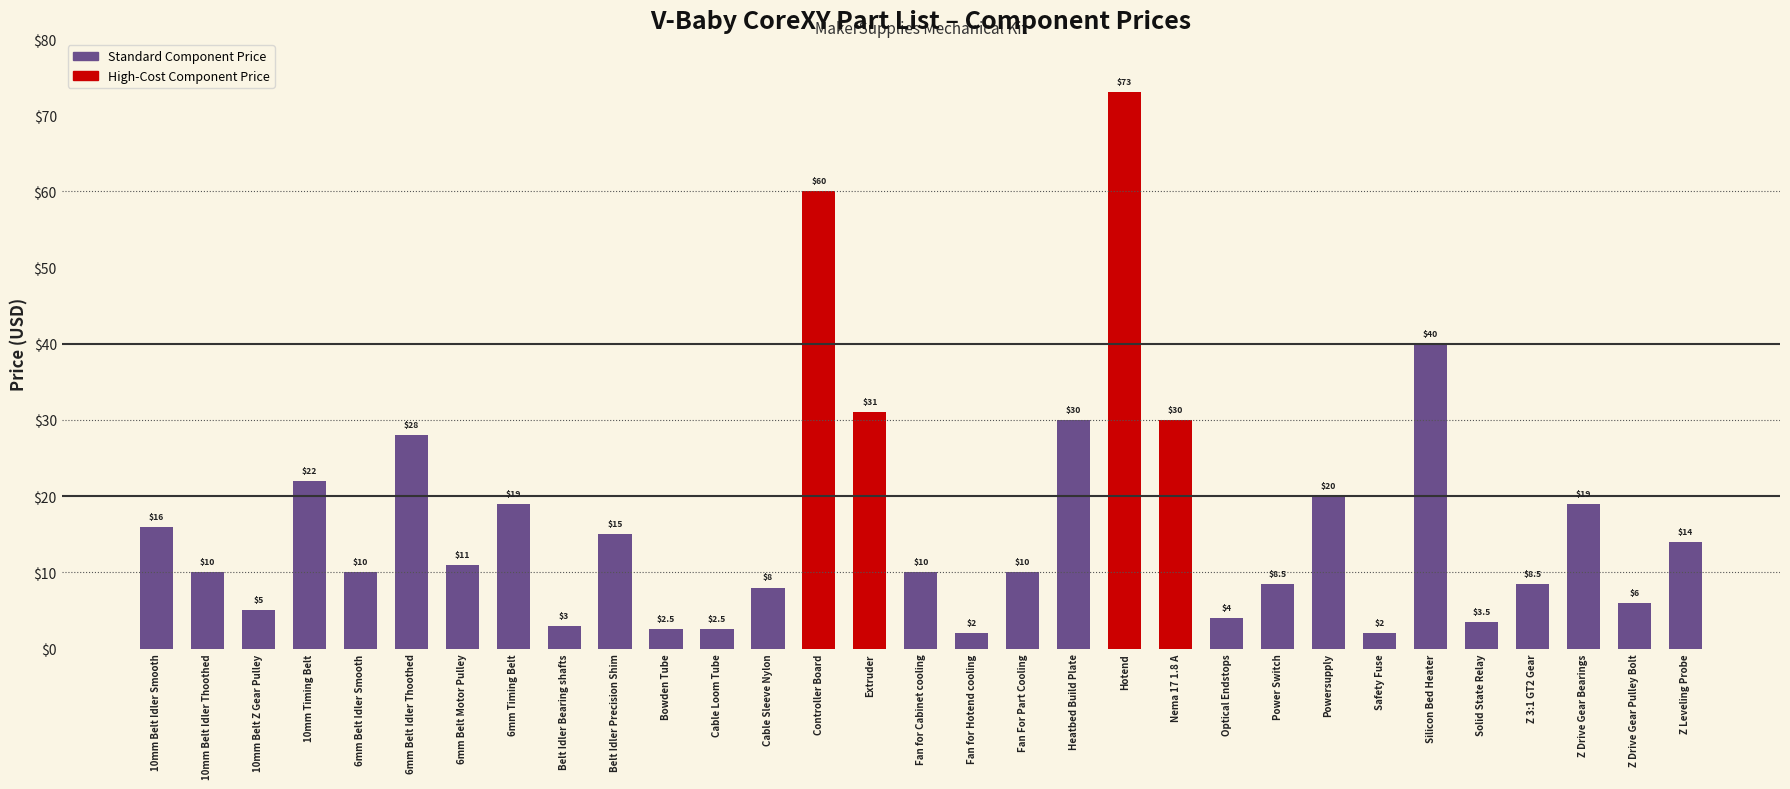

Reading right to left, list all the values displayed in this chart.

Z Leveling Probe=14.0	Z Drive Gear Pulley Bolt=6.0	Z Drive Gear Bearings=19.0	Z 3:1 GT2 Gear=8.5	Solid State Relay=3.5	Silicon Bed Heater=40.0	Safety Fuse=2.0	Powersupply=20.0	Power Switch=8.5	Optical Endstops=4.0	Nema 17 1.8 A=30.0	Hotend=73.0	Heatbed Build Plate=30.0	Fan For Part Cooling=10.0	Fan for Hotend cooling=2.0	Fan for Cabinet cooling=10.0	Extruder=31.0	Controller Board=60.0	Cable Sleeve Nylon=8.0	Cable Loom Tube=2.5	Bowden Tube=2.5	Belt Idler Precision Shim=15.0	Belt Idler Bearing shafts=3.0	6mm Timing Belt=19.0	6mm Belt Motor Pulley=11.0	6mm Belt Idler Thoothed=28.0	6mm Belt Idler Smooth=10.0	10mm Timing Belt=22.0	10mm Belt Z Gear Pulley=5.0	10mm Belt Idler Thoothed=10.0	10mm Belt Idler Smooth=16.0